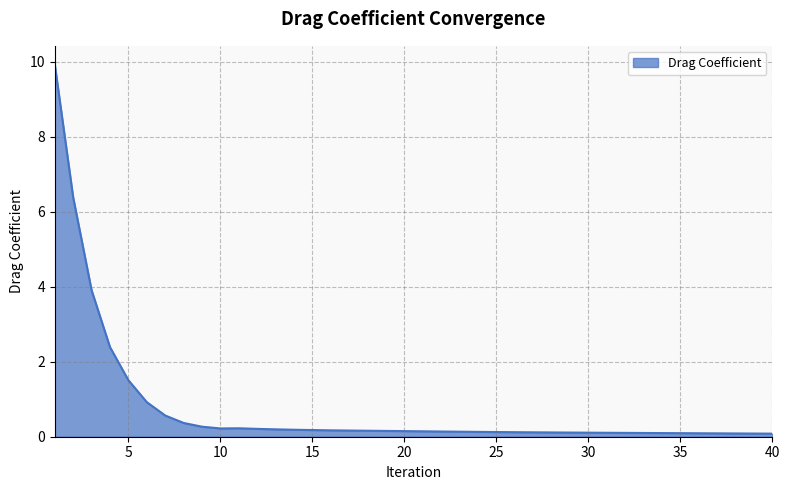

What is the maximum value shown in the chart?

9.9